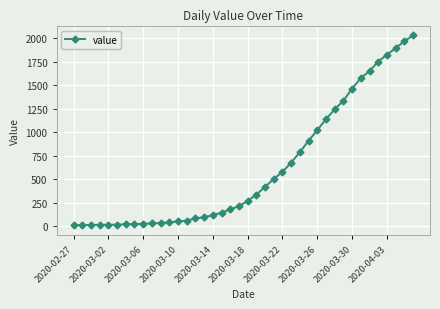

What is the greatest value displayed?

2032